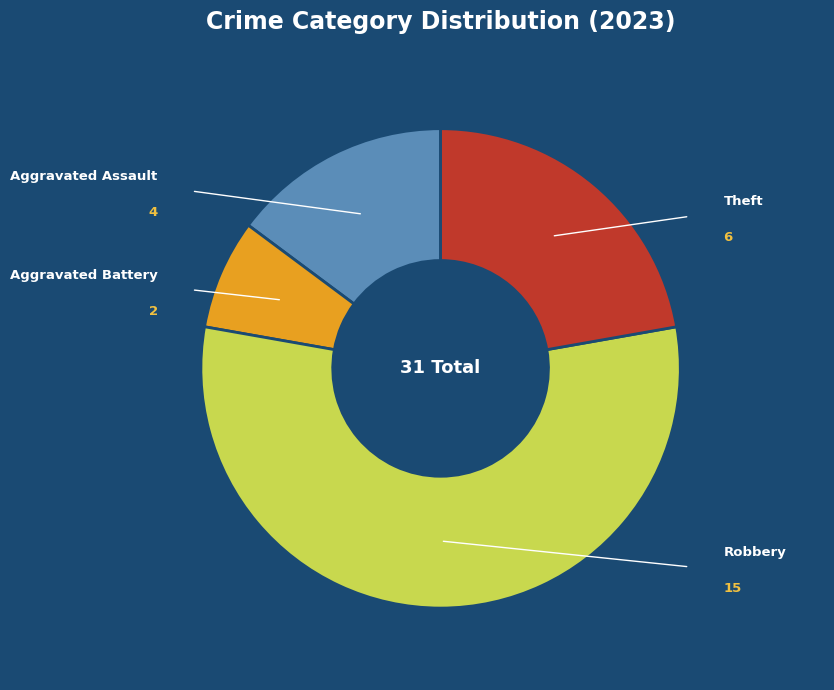

Count the number of slices in the pie.

4